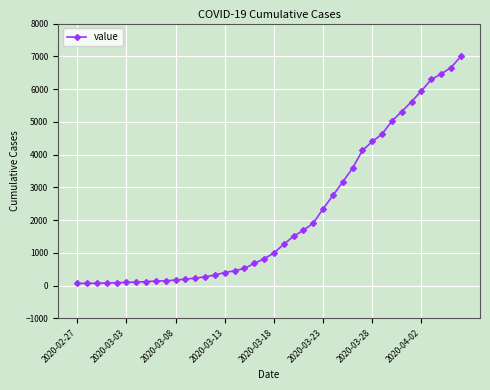

What is the greatest value displayed?

6995